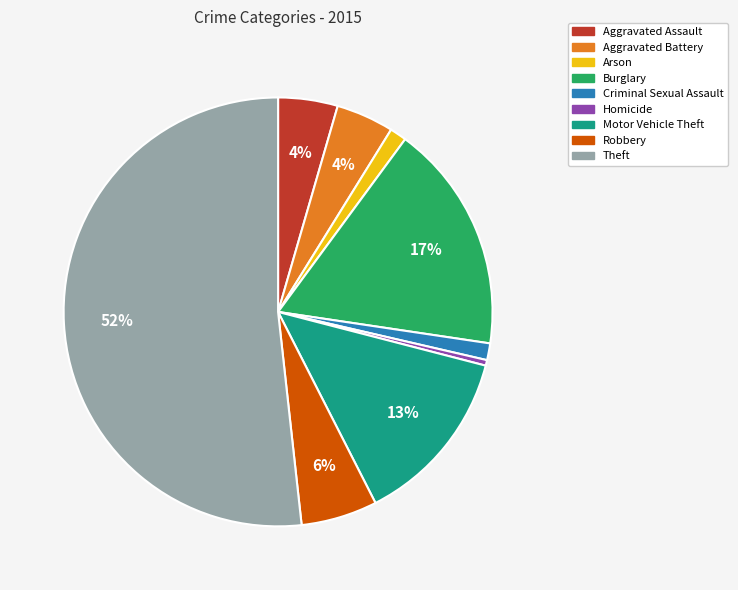

The Motor Vehicle Theft slice represents 13% of the pie. True or false?

True